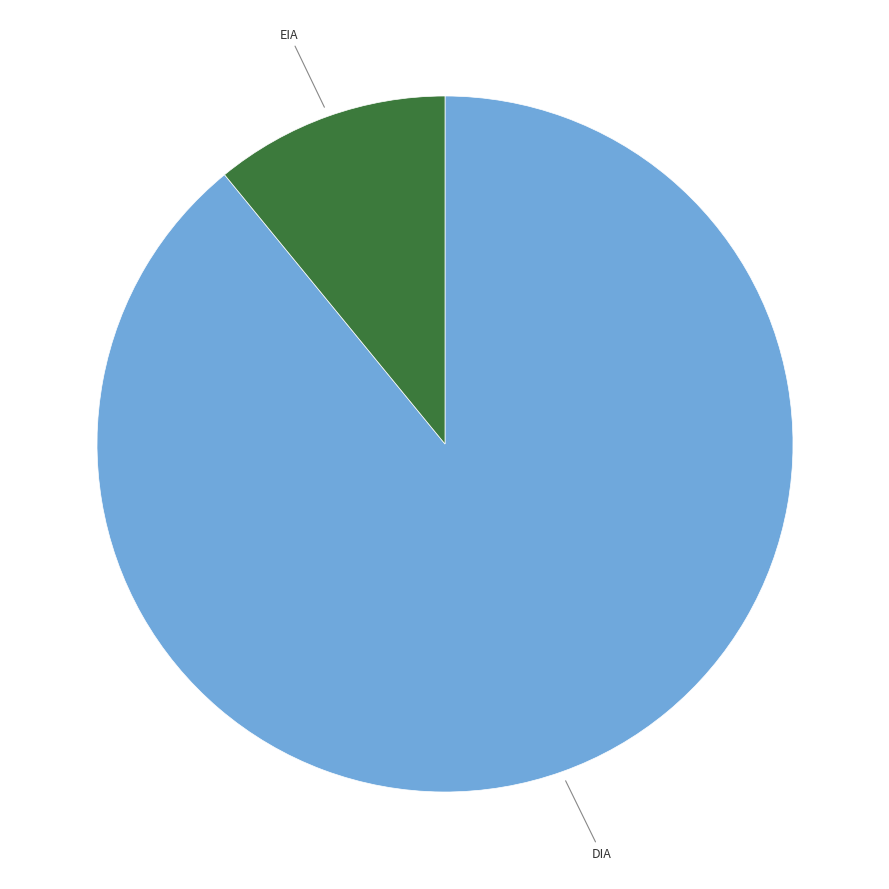

What is the largest slice in the pie chart?

DIA